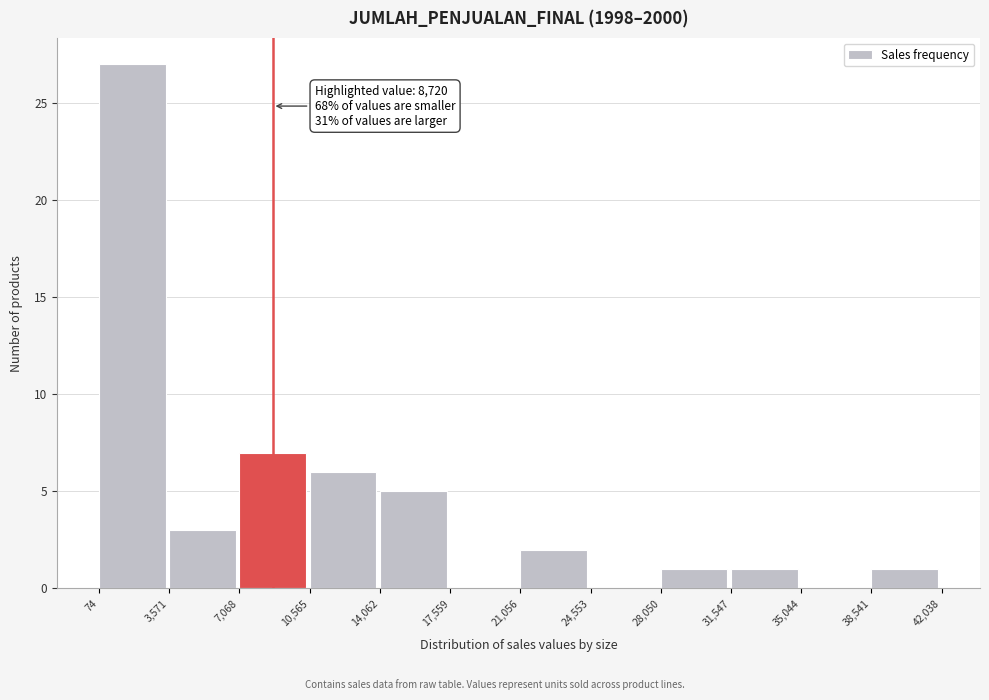

Which range on the x-axis has the tallest bar?

74 to 3,571